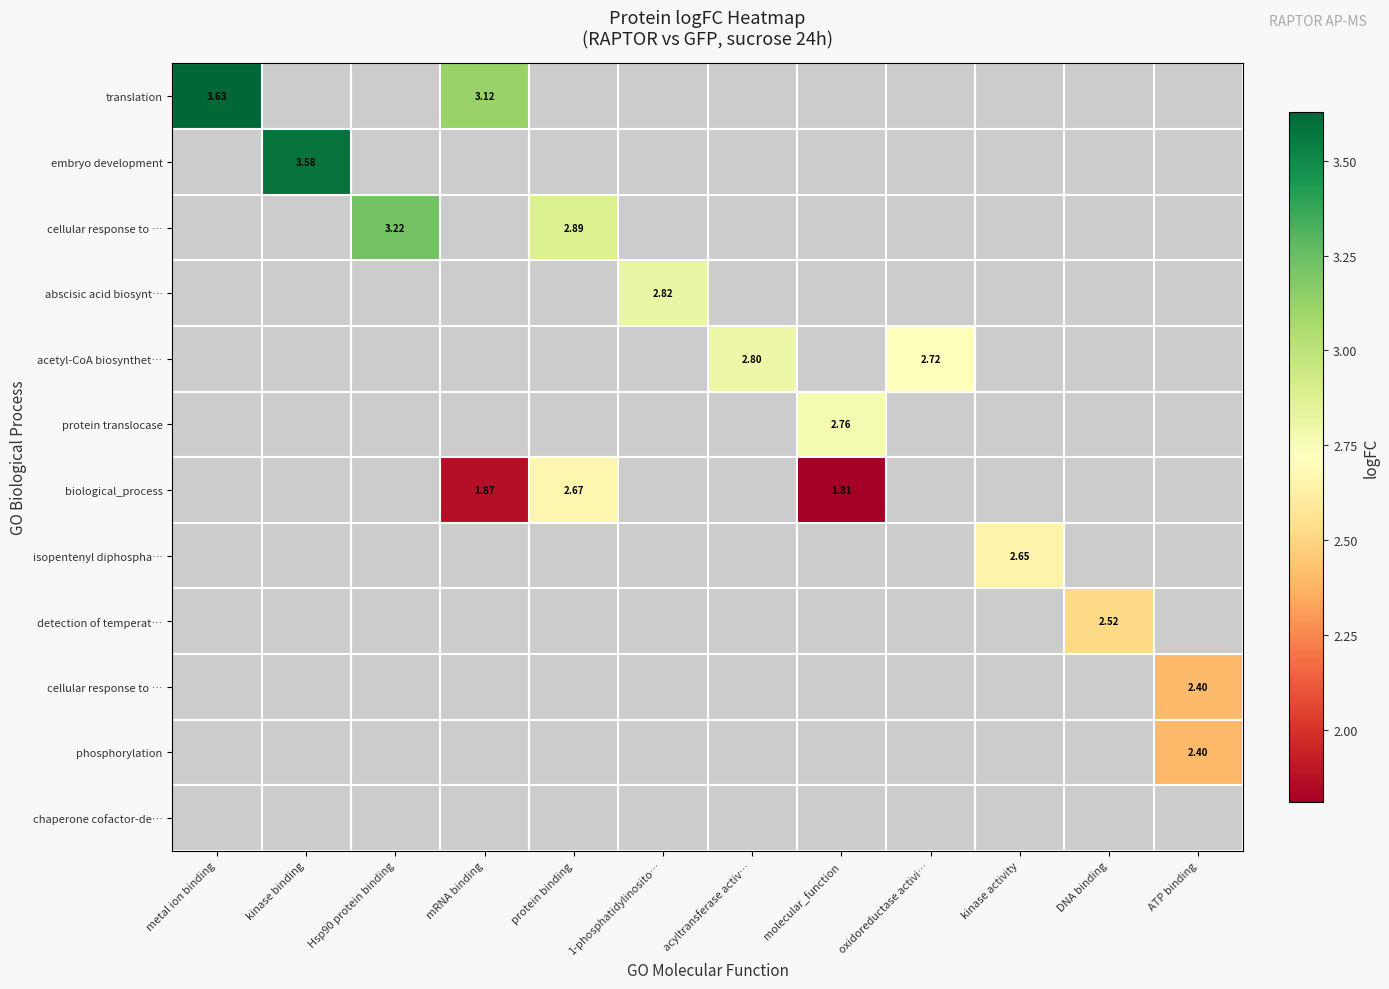

At how many categories does at least one series exceed 1?

12